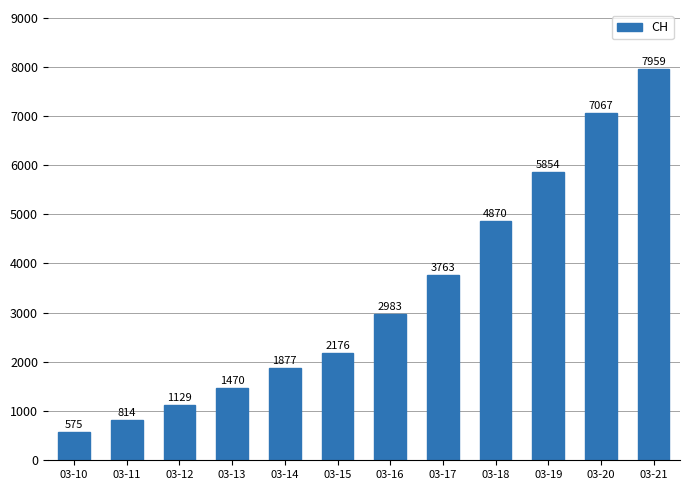

At which category does the chart reach its peak across all series?

03-21